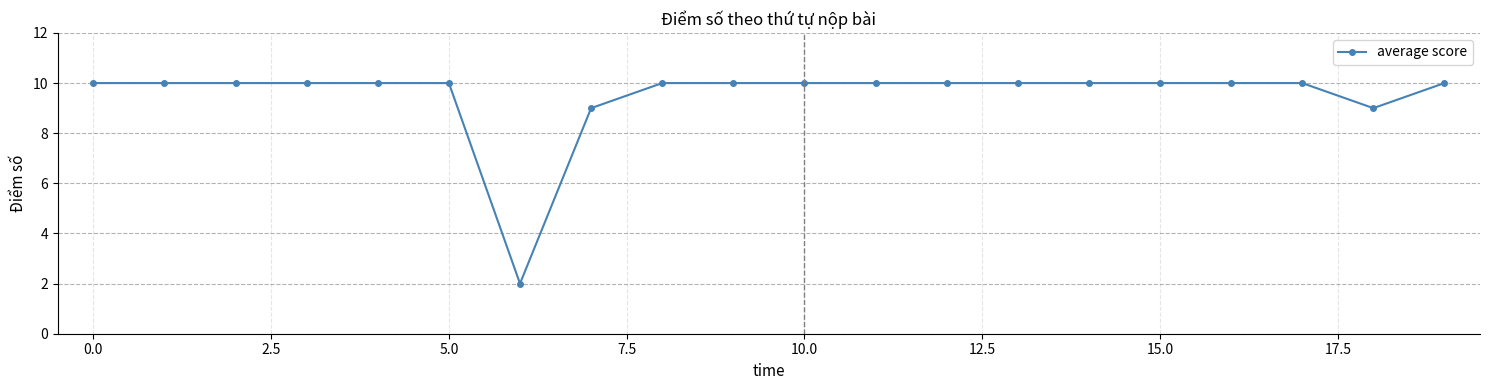

Does the chart display data point markers on the line(s)?

Yes